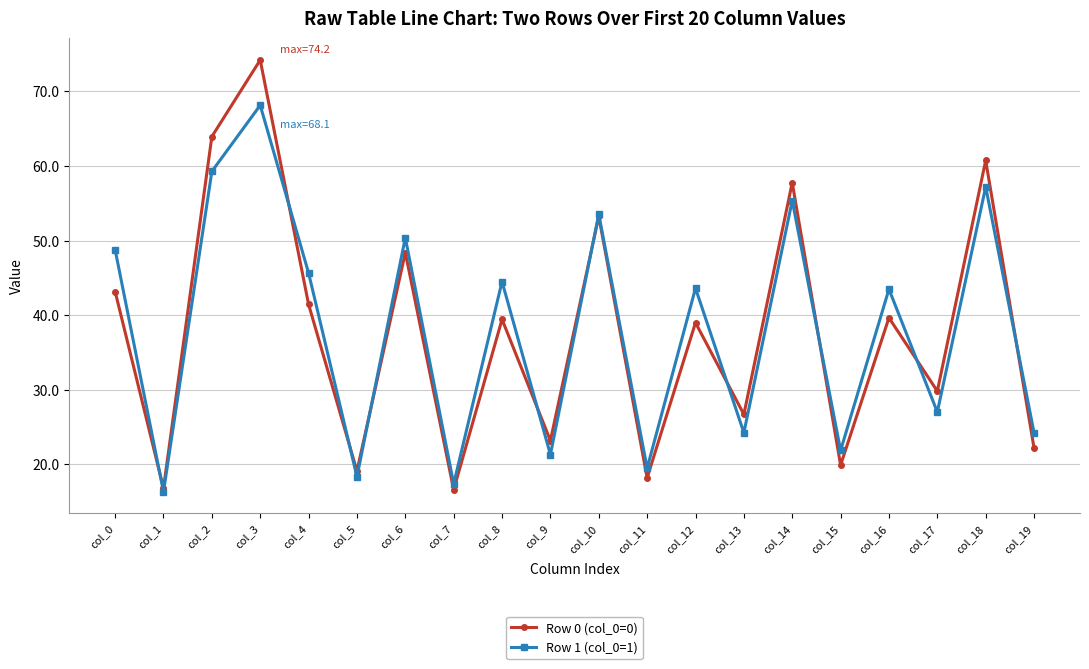

True or false: Row 1 (col_0=1) has a value of 50.4 at col_6.

True